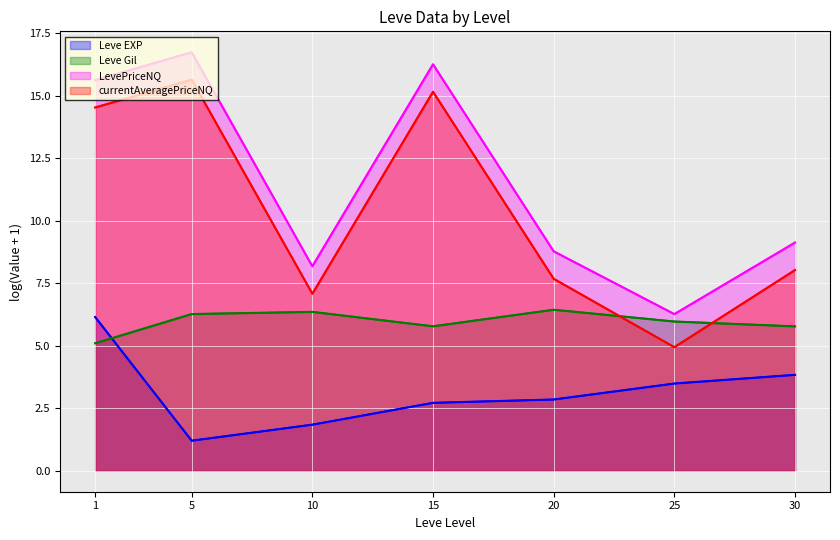

What is the value of the LevePriceNQ point at the 2nd from the left?

16.7